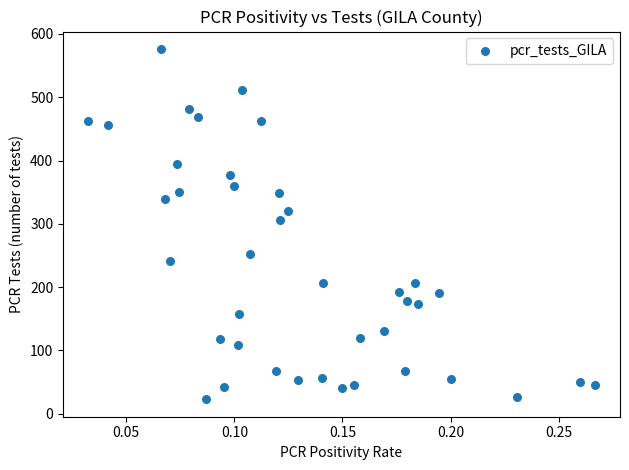

What Y value in the scatter plot is closest to 299?

306